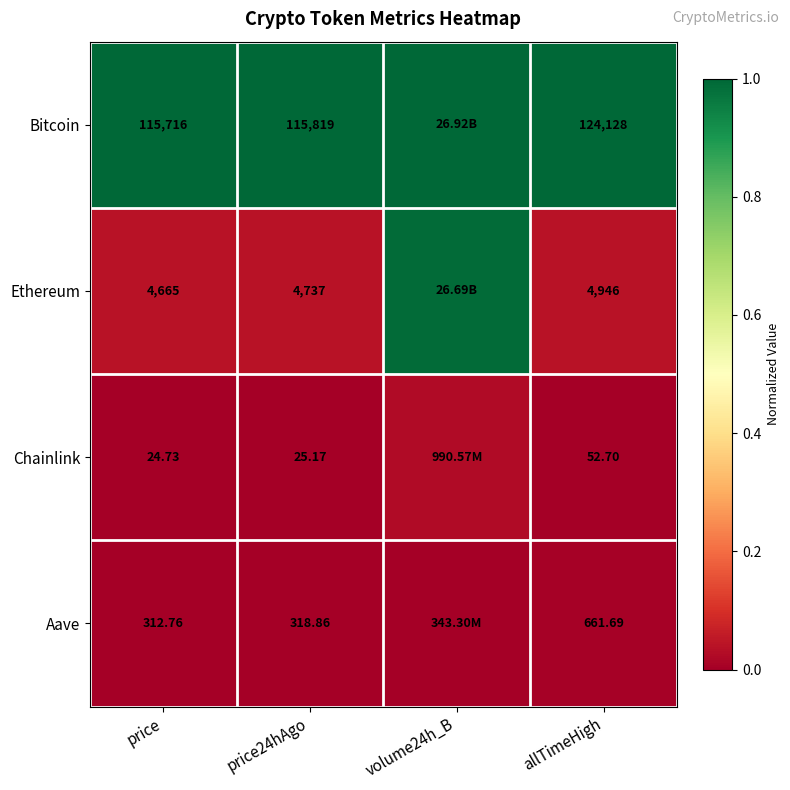

Which series changed the most between price24hAgo and allTimeHigh?

Bitcoin